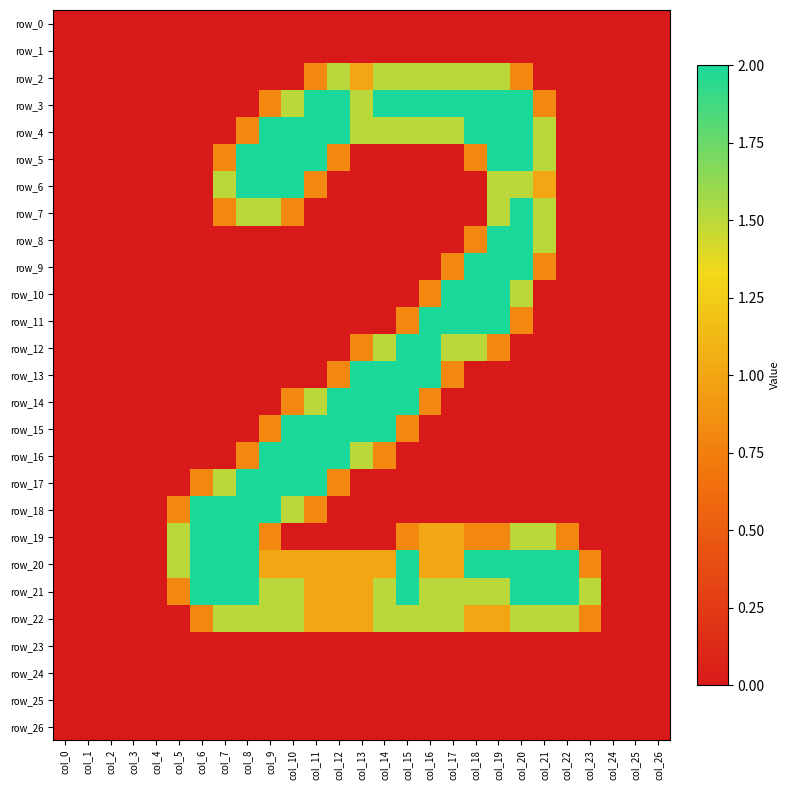

Reading left to right, extract all data points from this chart.

row_0: 0.0	0.0	0.0	0.0	0.0	0.0	0.0	0.0	0.0	0.0	0.0	0.0	0.0	0.0	0.0	0.0	0.0	0.0	0.0	0.0	0.0	0.0	0.0	0.0	0.0	0.0	0.0
row_1: 0.0	0.0	0.0	0.0	0.0	0.0	0.0	0.0	0.0	0.0	0.0	0.0	0.0	0.0	0.0	0.0	0.0	0.0	0.0	0.0	0.0	0.0	0.0	0.0	0.0	0.0	0.0
row_2: 0.0	0.0	0.0	0.0	0.0	0.0	0.0	0.0	0.0	0.0	0.0	0.8	1.5	1.0	1.5	1.5	1.5	1.5	1.5	1.5	0.8	0.0	0.0	0.0	0.0	0.0	0.0
row_3: 0.0	0.0	0.0	0.0	0.0	0.0	0.0	0.0	0.0	0.8	1.5	2.0	2.0	1.5	2.0	2.0	2.0	2.0	2.0	2.0	2.0	0.8	0.0	0.0	0.0	0.0	0.0
row_4: 0.0	0.0	0.0	0.0	0.0	0.0	0.0	0.0	0.8	2.0	2.0	2.0	2.0	1.5	1.5	1.5	1.5	1.5	2.0	2.0	2.0	1.5	0.0	0.0	0.0	0.0	0.0
row_5: 0.0	0.0	0.0	0.0	0.0	0.0	0.0	0.8	2.0	2.0	2.0	2.0	0.8	0.0	0.0	0.0	0.0	0.0	0.8	2.0	2.0	1.5	0.0	0.0	0.0	0.0	0.0
row_6: 0.0	0.0	0.0	0.0	0.0	0.0	0.0	1.5	2.0	2.0	2.0	0.8	0.0	0.0	0.0	0.0	0.0	0.0	0.0	1.5	1.5	1.0	0.0	0.0	0.0	0.0	0.0
row_7: 0.0	0.0	0.0	0.0	0.0	0.0	0.0	0.8	1.5	1.5	0.8	0.0	0.0	0.0	0.0	0.0	0.0	0.0	0.0	1.5	2.0	1.5	0.0	0.0	0.0	0.0	0.0
row_8: 0.0	0.0	0.0	0.0	0.0	0.0	0.0	0.0	0.0	0.0	0.0	0.0	0.0	0.0	0.0	0.0	0.0	0.0	0.8	2.0	2.0	1.5	0.0	0.0	0.0	0.0	0.0
row_9: 0.0	0.0	0.0	0.0	0.0	0.0	0.0	0.0	0.0	0.0	0.0	0.0	0.0	0.0	0.0	0.0	0.0	0.8	2.0	2.0	2.0	0.8	0.0	0.0	0.0	0.0	0.0
row_10: 0.0	0.0	0.0	0.0	0.0	0.0	0.0	0.0	0.0	0.0	0.0	0.0	0.0	0.0	0.0	0.0	0.8	2.0	2.0	2.0	1.5	0.0	0.0	0.0	0.0	0.0	0.0
row_11: 0.0	0.0	0.0	0.0	0.0	0.0	0.0	0.0	0.0	0.0	0.0	0.0	0.0	0.0	0.0	0.8	2.0	2.0	2.0	2.0	0.8	0.0	0.0	0.0	0.0	0.0	0.0
row_12: 0.0	0.0	0.0	0.0	0.0	0.0	0.0	0.0	0.0	0.0	0.0	0.0	0.0	0.8	1.5	2.0	2.0	1.5	1.5	0.8	0.0	0.0	0.0	0.0	0.0	0.0	0.0
row_13: 0.0	0.0	0.0	0.0	0.0	0.0	0.0	0.0	0.0	0.0	0.0	0.0	0.8	2.0	2.0	2.0	2.0	0.8	0.0	0.0	0.0	0.0	0.0	0.0	0.0	0.0	0.0
row_14: 0.0	0.0	0.0	0.0	0.0	0.0	0.0	0.0	0.0	0.0	0.8	1.5	2.0	2.0	2.0	2.0	0.8	0.0	0.0	0.0	0.0	0.0	0.0	0.0	0.0	0.0	0.0
row_15: 0.0	0.0	0.0	0.0	0.0	0.0	0.0	0.0	0.0	0.8	2.0	2.0	2.0	2.0	2.0	0.8	0.0	0.0	0.0	0.0	0.0	0.0	0.0	0.0	0.0	0.0	0.0
row_16: 0.0	0.0	0.0	0.0	0.0	0.0	0.0	0.0	0.8	2.0	2.0	2.0	2.0	1.5	0.8	0.0	0.0	0.0	0.0	0.0	0.0	0.0	0.0	0.0	0.0	0.0	0.0
row_17: 0.0	0.0	0.0	0.0	0.0	0.0	0.8	1.5	2.0	2.0	2.0	2.0	0.8	0.0	0.0	0.0	0.0	0.0	0.0	0.0	0.0	0.0	0.0	0.0	0.0	0.0	0.0
row_18: 0.0	0.0	0.0	0.0	0.0	0.8	2.0	2.0	2.0	2.0	1.5	0.8	0.0	0.0	0.0	0.0	0.0	0.0	0.0	0.0	0.0	0.0	0.0	0.0	0.0	0.0	0.0
row_19: 0.0	0.0	0.0	0.0	0.0	1.5	2.0	2.0	2.0	0.8	0.0	0.0	0.0	0.0	0.0	0.8	1.0	1.0	0.8	0.8	1.5	1.5	0.8	0.0	0.0	0.0	0.0
row_20: 0.0	0.0	0.0	0.0	0.0	1.5	2.0	2.0	2.0	1.0	1.0	1.0	1.0	1.0	1.0	2.0	1.0	1.0	2.0	2.0	2.0	2.0	2.0	0.8	0.0	0.0	0.0
row_21: 0.0	0.0	0.0	0.0	0.0	0.8	2.0	2.0	2.0	1.5	1.5	1.0	1.0	1.0	1.5	2.0	1.5	1.5	1.5	1.5	2.0	2.0	2.0	1.5	0.0	0.0	0.0
row_22: 0.0	0.0	0.0	0.0	0.0	0.0	0.8	1.5	1.5	1.5	1.5	1.0	1.0	1.0	1.5	1.5	1.5	1.5	1.0	1.0	1.5	1.5	1.5	0.8	0.0	0.0	0.0
row_23: 0.0	0.0	0.0	0.0	0.0	0.0	0.0	0.0	0.0	0.0	0.0	0.0	0.0	0.0	0.0	0.0	0.0	0.0	0.0	0.0	0.0	0.0	0.0	0.0	0.0	0.0	0.0
row_24: 0.0	0.0	0.0	0.0	0.0	0.0	0.0	0.0	0.0	0.0	0.0	0.0	0.0	0.0	0.0	0.0	0.0	0.0	0.0	0.0	0.0	0.0	0.0	0.0	0.0	0.0	0.0
row_25: 0.0	0.0	0.0	0.0	0.0	0.0	0.0	0.0	0.0	0.0	0.0	0.0	0.0	0.0	0.0	0.0	0.0	0.0	0.0	0.0	0.0	0.0	0.0	0.0	0.0	0.0	0.0
row_26: 0.0	0.0	0.0	0.0	0.0	0.0	0.0	0.0	0.0	0.0	0.0	0.0	0.0	0.0	0.0	0.0	0.0	0.0	0.0	0.0	0.0	0.0	0.0	0.0	0.0	0.0	0.0